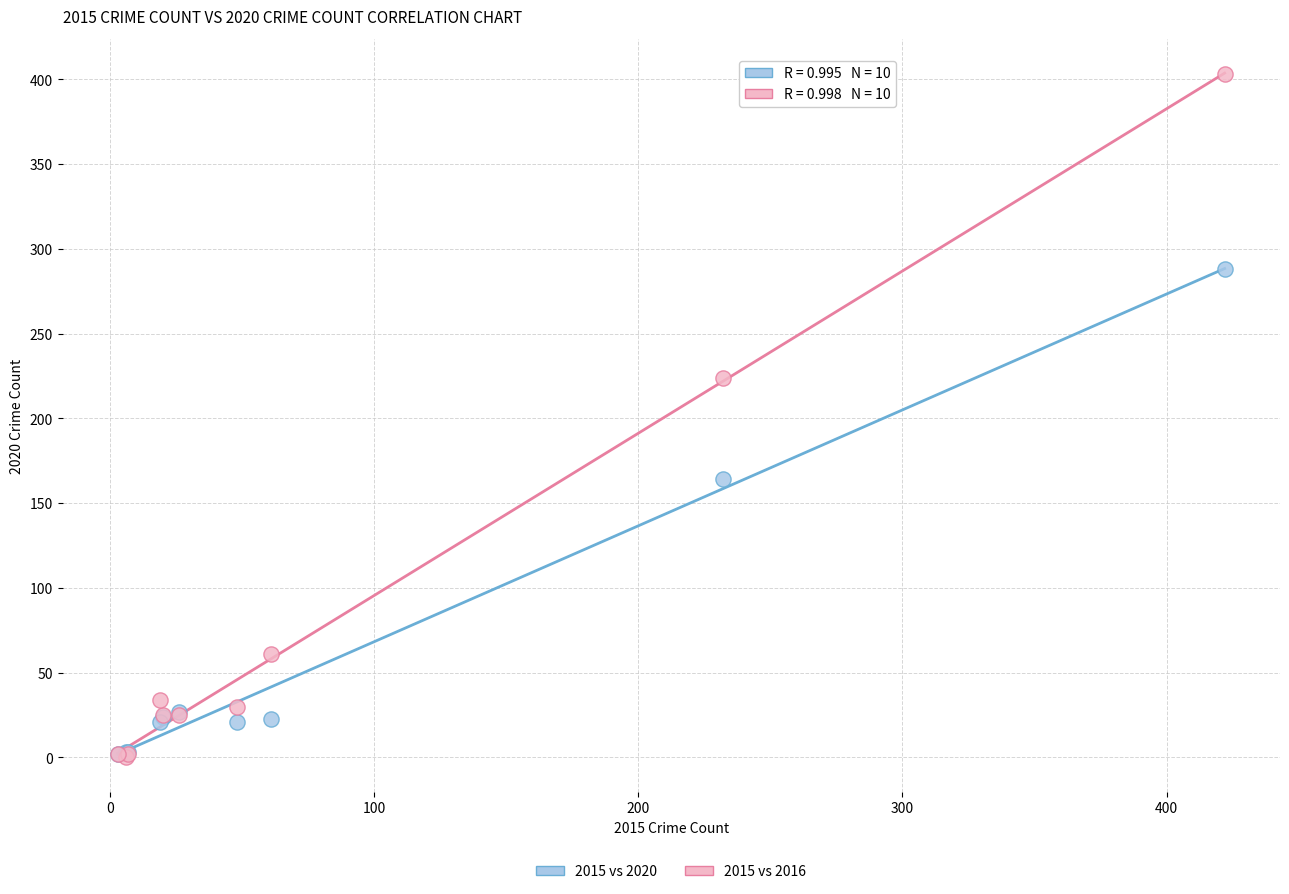

Which series has the widest spread of Y values?

2015 vs 2016